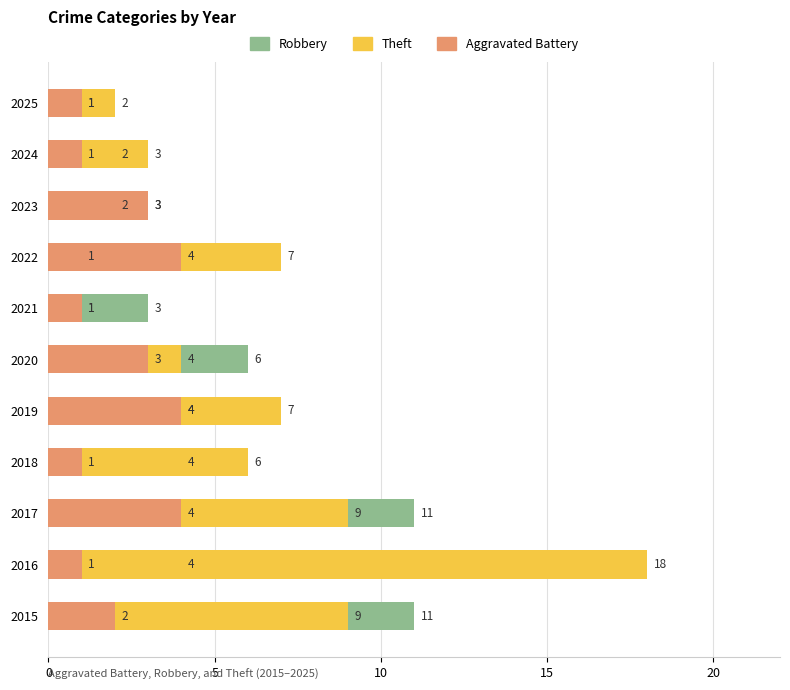

Which category has the highest value in the Robbery series?

2015